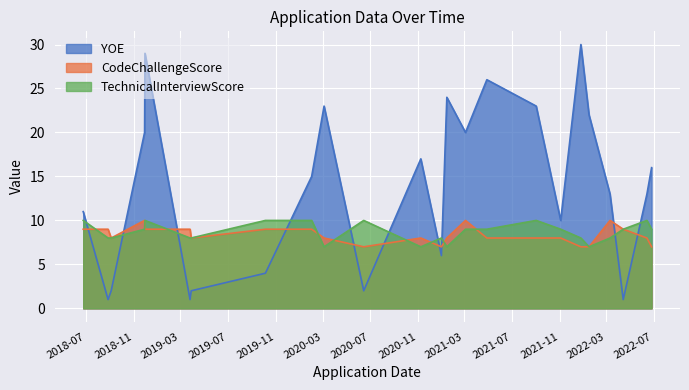

What is the value of the CodeChallengeScore point at the 16th from the left?

8